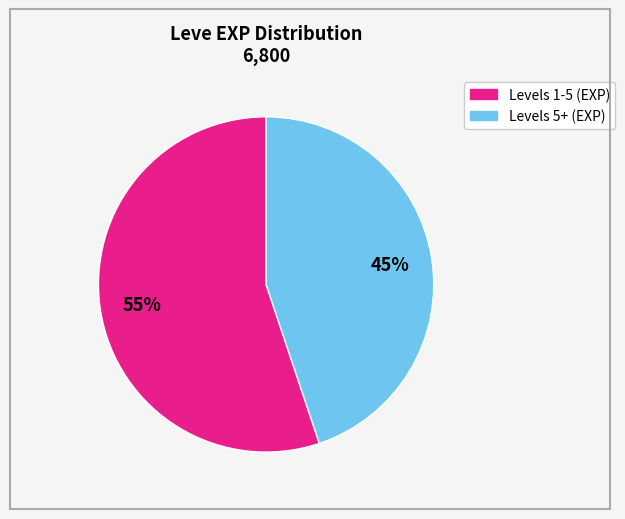

To the nearest percent, what is the average slice percentage?

50%